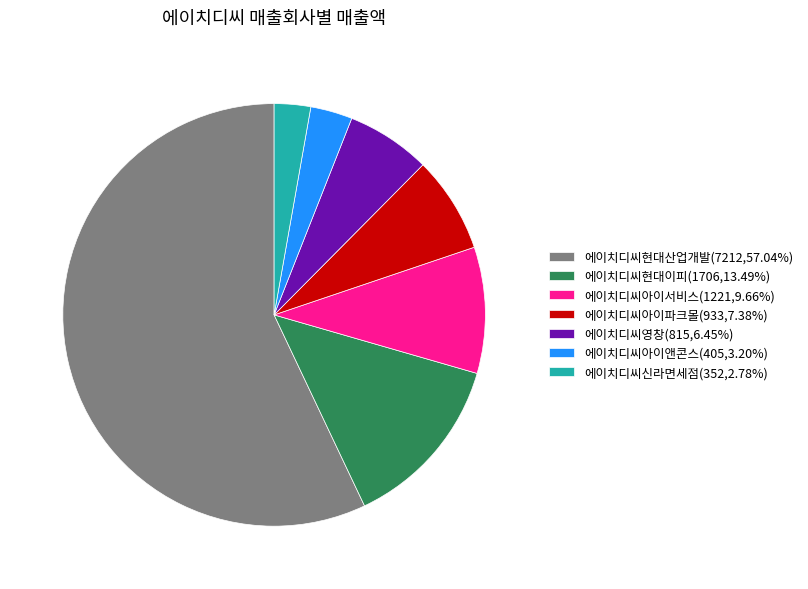

How many slices are in this pie chart?

7